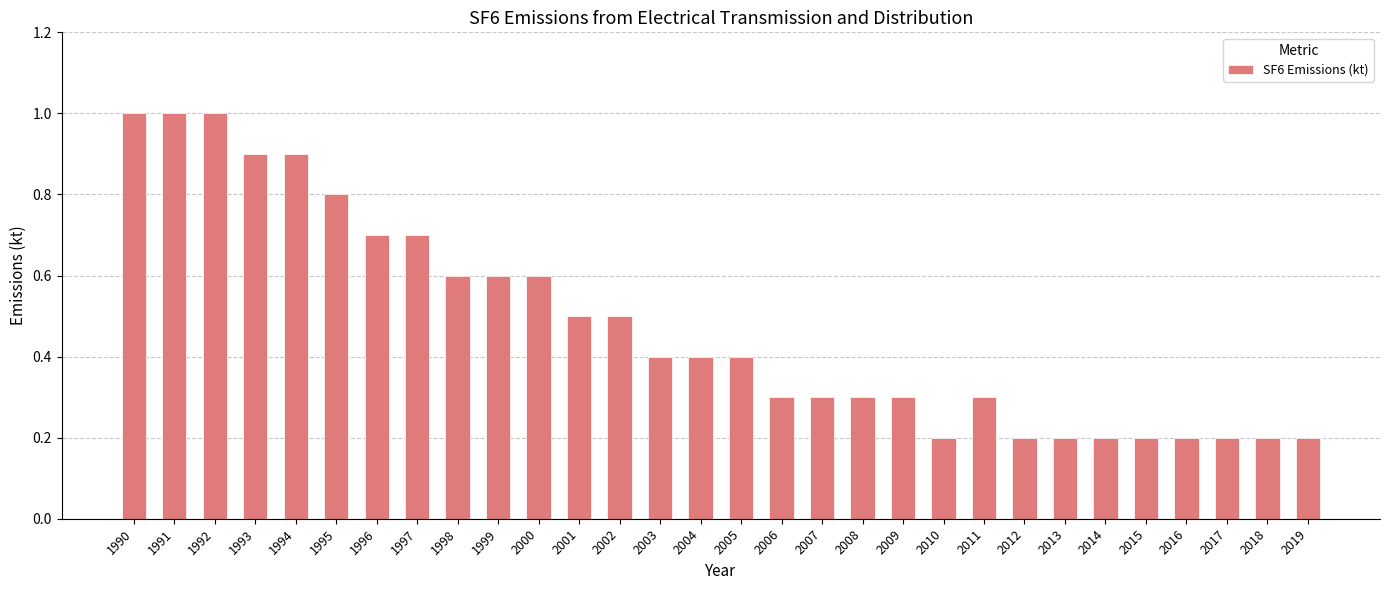

Reading left to right, list all the values displayed in this chart.

1990=1.0	1991=1.0	1992=1.0	1993=0.9	1994=0.9	1995=0.8	1996=0.7	1997=0.7	1998=0.6	1999=0.6	2000=0.6	2001=0.5	2002=0.5	2003=0.4	2004=0.4	2005=0.4	2006=0.3	2007=0.3	2008=0.3	2009=0.3	2010=0.2	2011=0.3	2012=0.2	2013=0.2	2014=0.2	2015=0.2	2016=0.2	2017=0.2	2018=0.2	2019=0.2